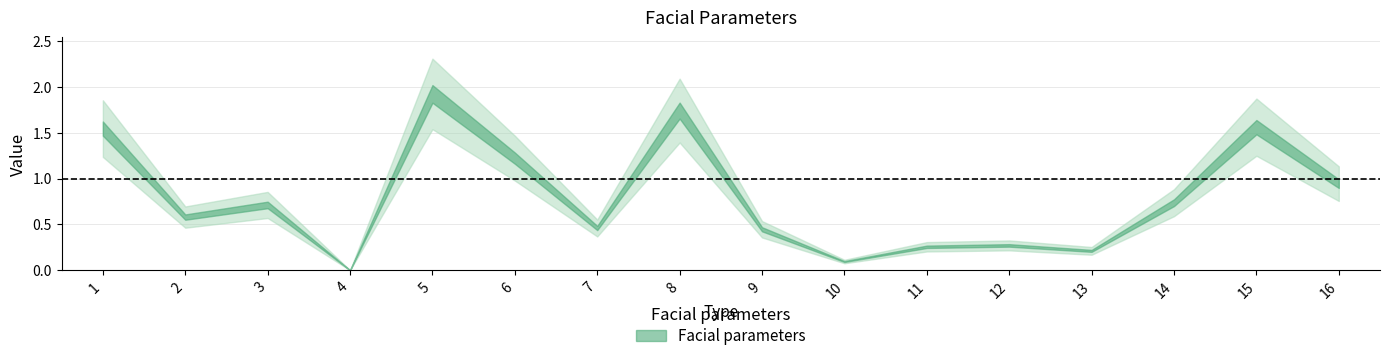

Between 5 and 2, which is larger?

5